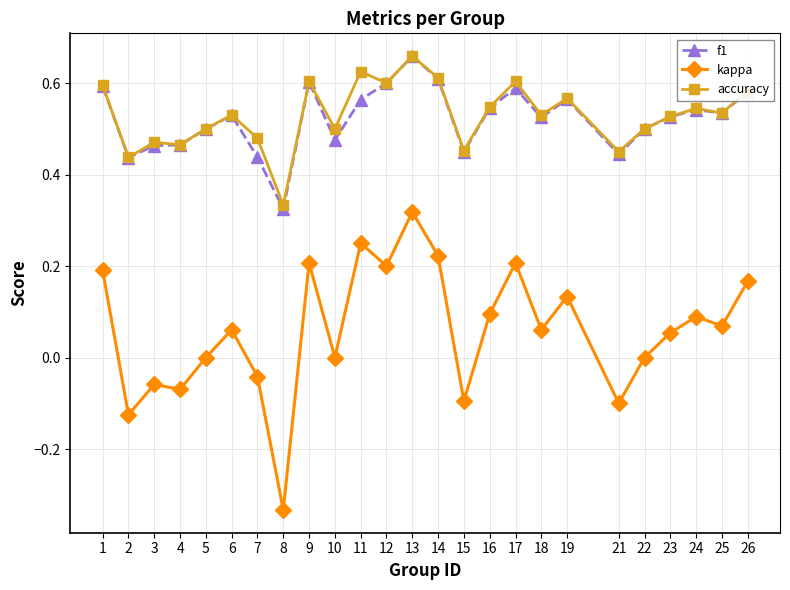

Which series has the largest range (max minus min)?

kappa